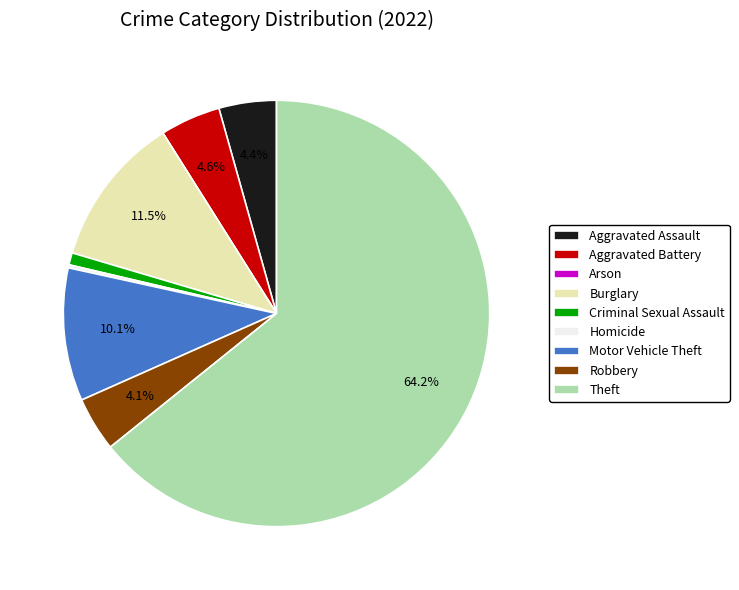

Which category has the biggest portion of the pie?

Theft